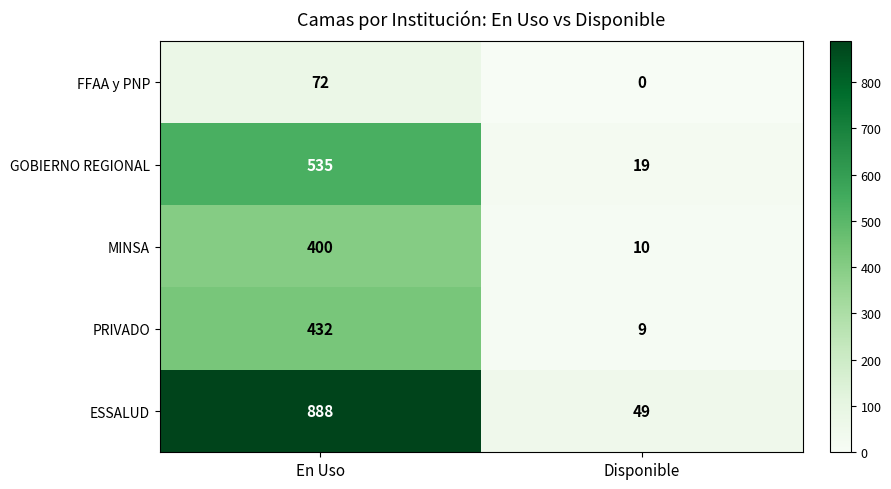

What is the approximate value of FFAA y PNP at En Uso, to the nearest 10?

70